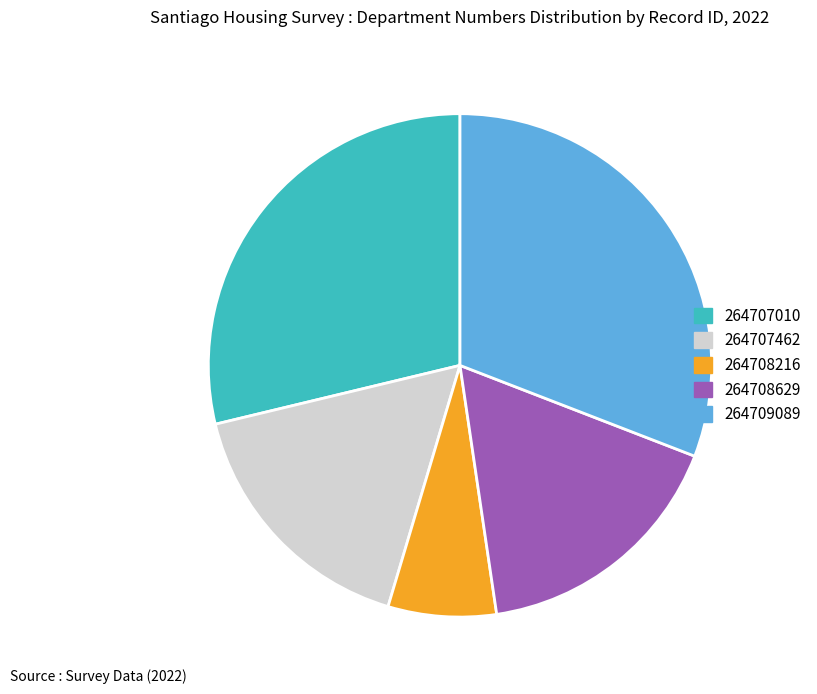

What is the largest slice in the pie chart?

264709089